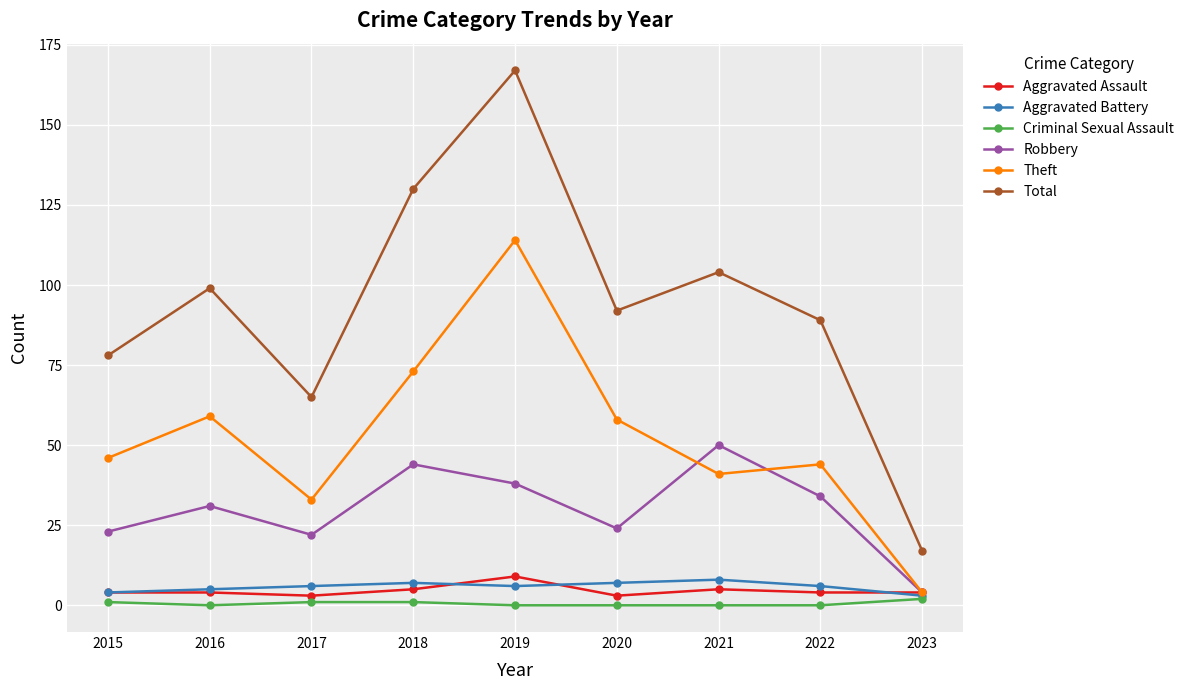

True or false: Theft has more than 1 interior local peaks.

True